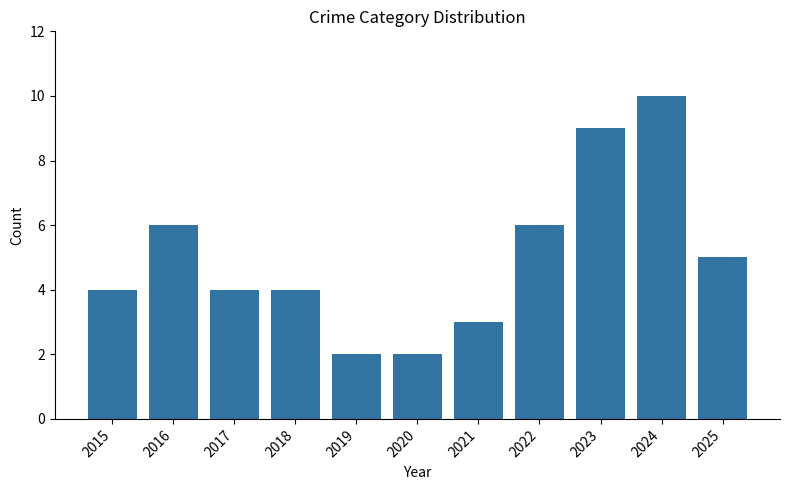

Which label corresponds to the largest value in the chart?

2024